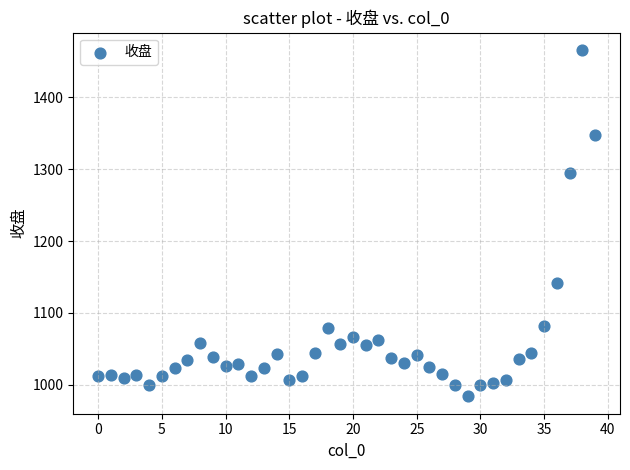

What is the range of Y values (max minus min)?

482.3